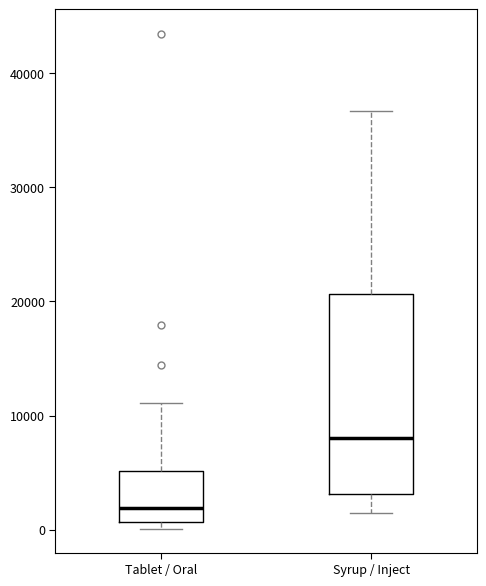

Reading left to right, read every box against the y-axis: the position of its median line, the range the box covers, and the ends of its whiskers. The values are not printed on the chart, so give them approximately, as read against the axis.

Tablet / Oral: median 2000, box 1000 to 5000, whiskers 0 to 11000
Syrup / Inject: median 8000, box 3000 to 21000, whiskers 1000 to 37000